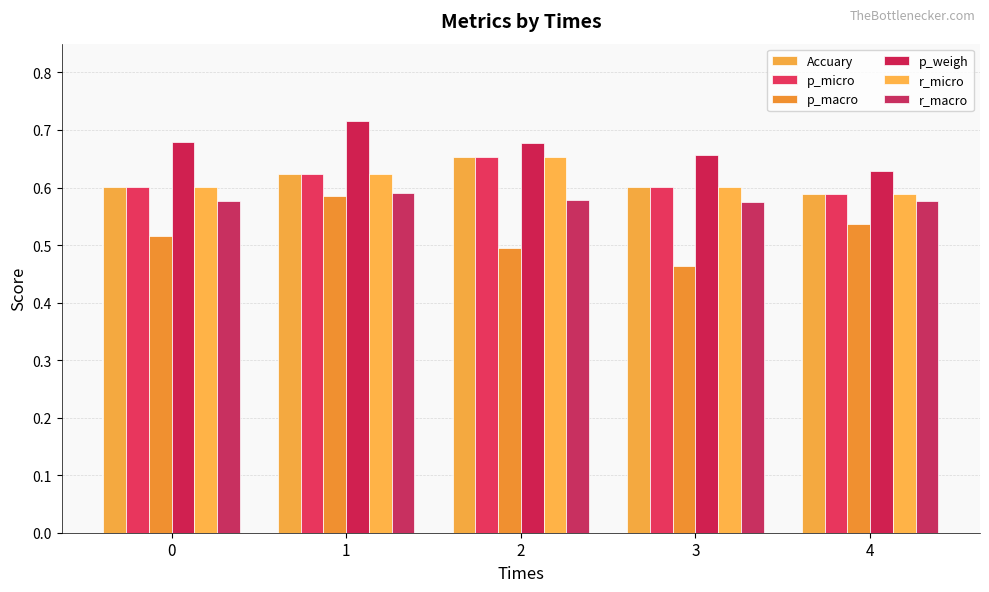

What are all the series names shown in the legend?

Accuary, p_micro, p_macro, p_weigh, r_micro, r_macro